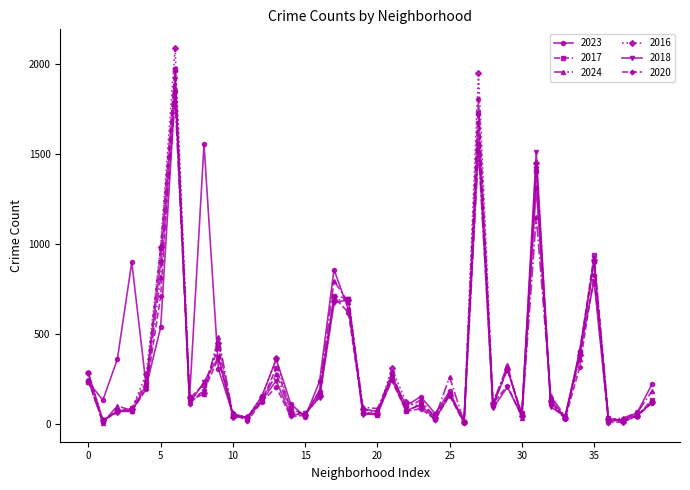

What are all the series names shown in the legend?

2023, 2017, 2024, 2016, 2018, 2020